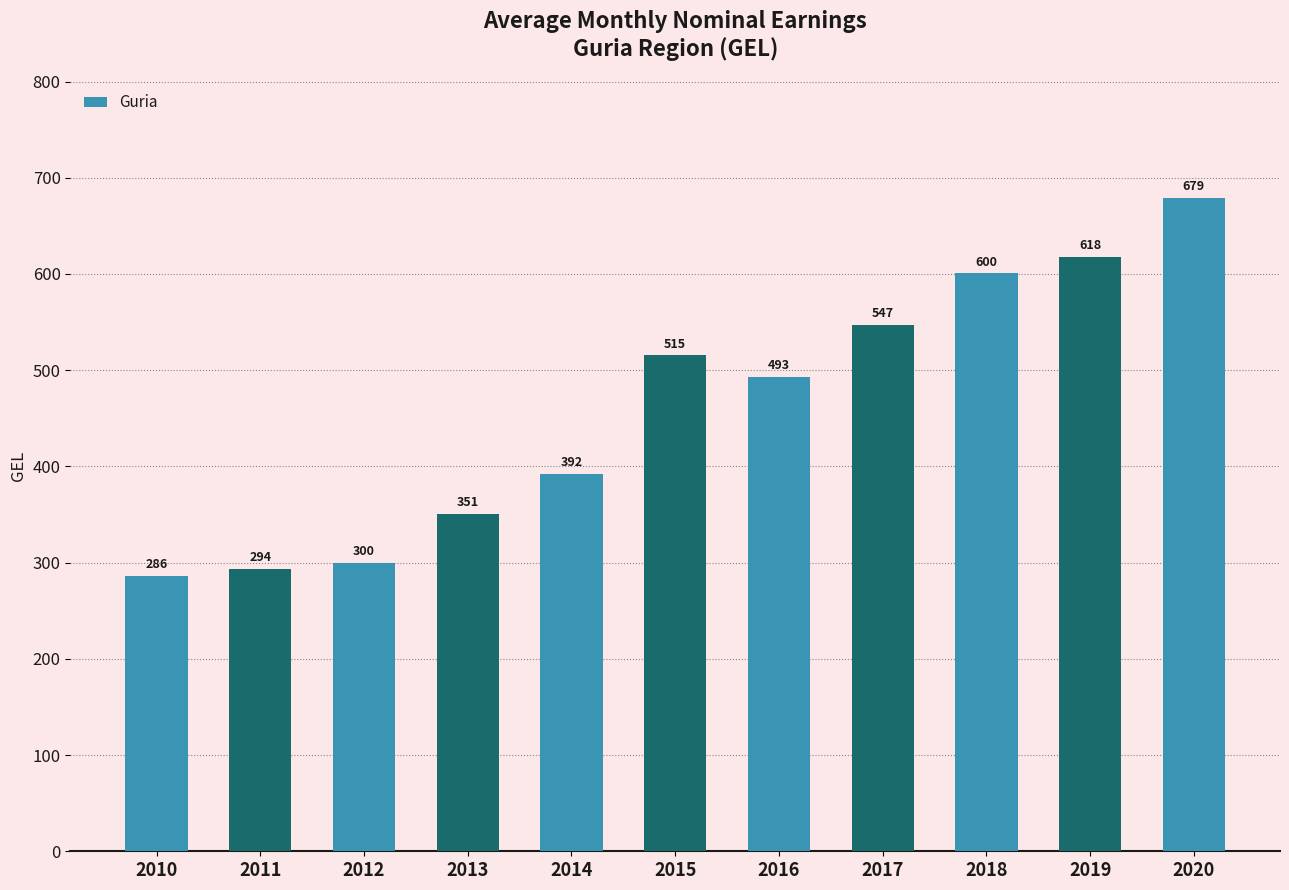

What is the sum of the values at 2016 and 2020?

1172.1